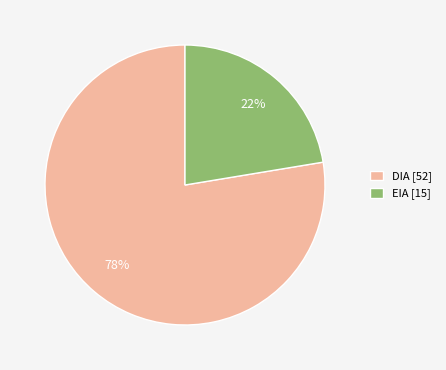

Is it true that DIA is 78% of the pie?

True